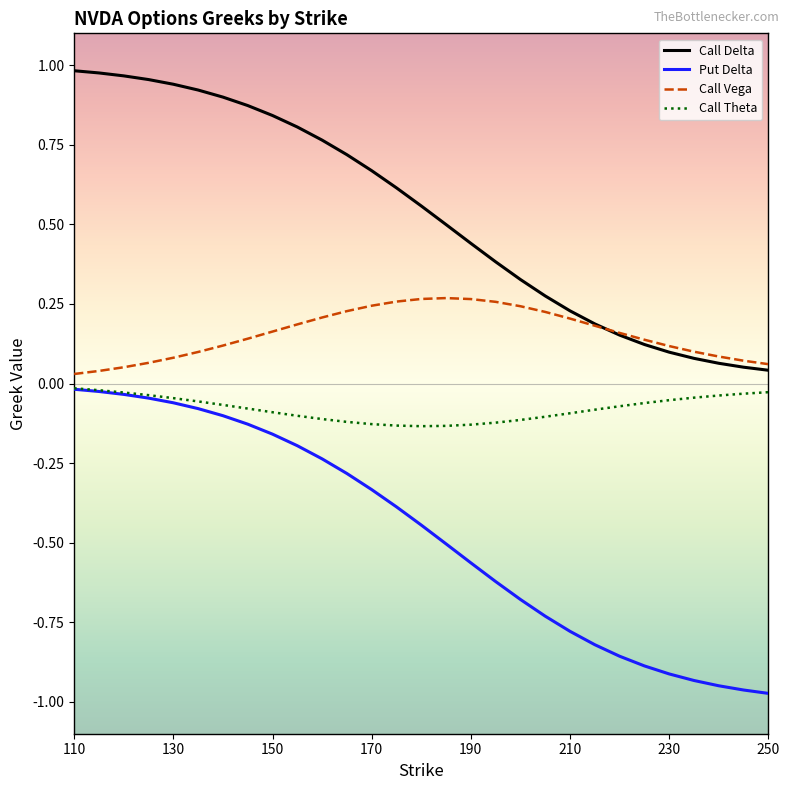

True or false: Put Delta and Call Vega cross at least once.

False